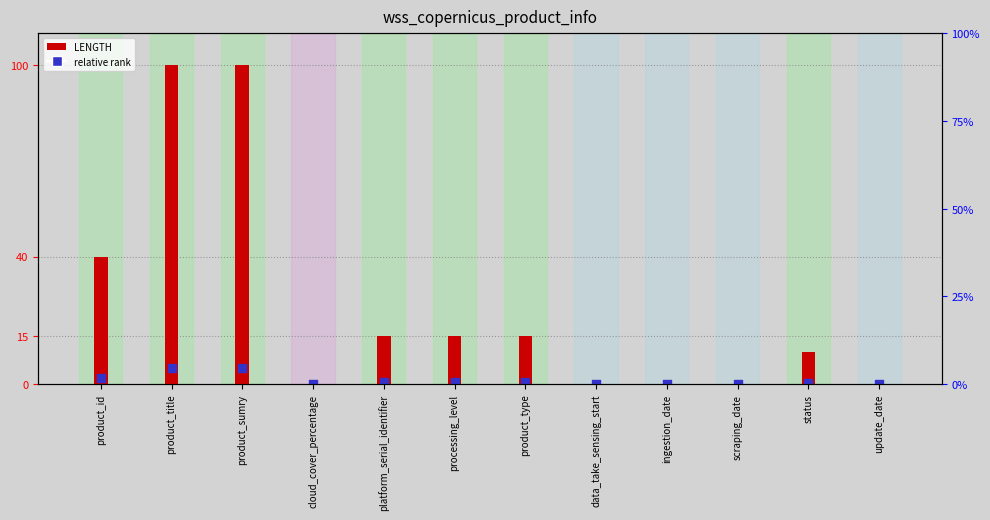

Which series reaches the minimum Y coordinate?

LENGTH (chars)